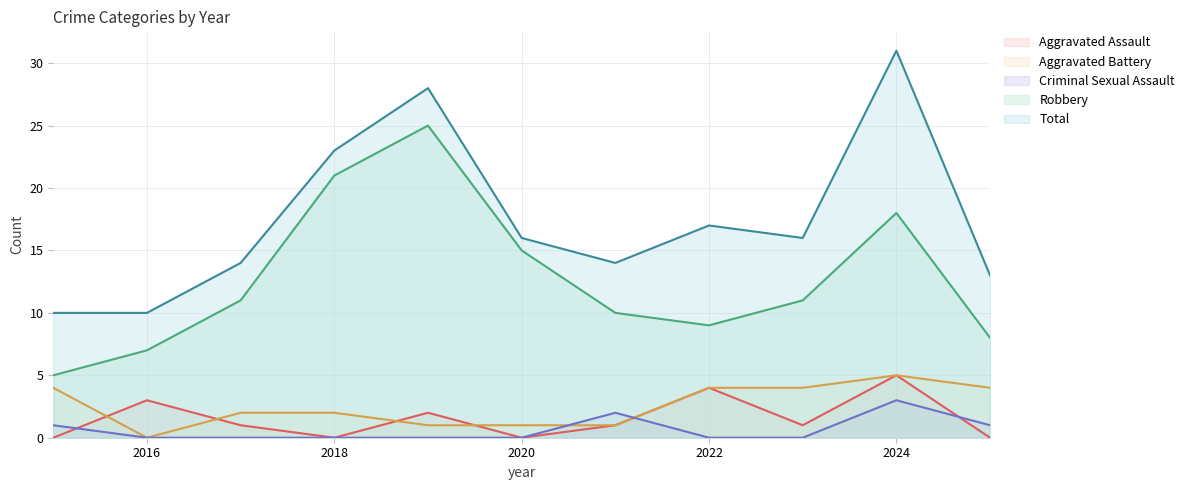

Reading left to right, list all the values displayed in this chart.

Aggravated Assault: 0	3	1	0	2	0	1	4	1	5	0
Aggravated Battery: 4	0	2	2	1	1	1	4	4	5	4
Criminal Sexual Assault: 1	0	0	0	0	0	2	0	0	3	1
Robbery: 5	7	11	21	25	15	10	9	11	18	8
Total: 10	10	14	23	28	16	14	17	16	31	13